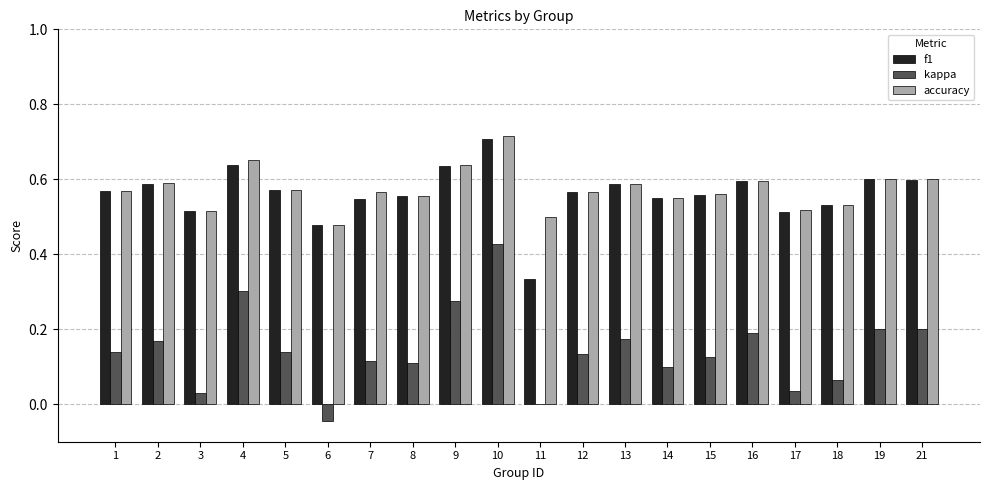

Which category has the highest value across all series?

10